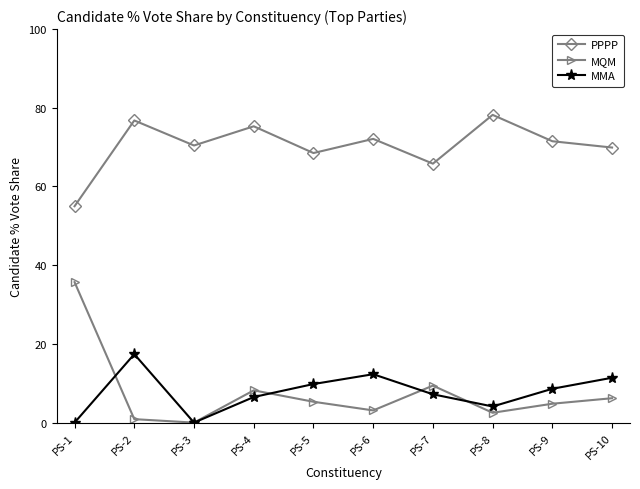

How many interior local peaks does the PPPP series have?

4